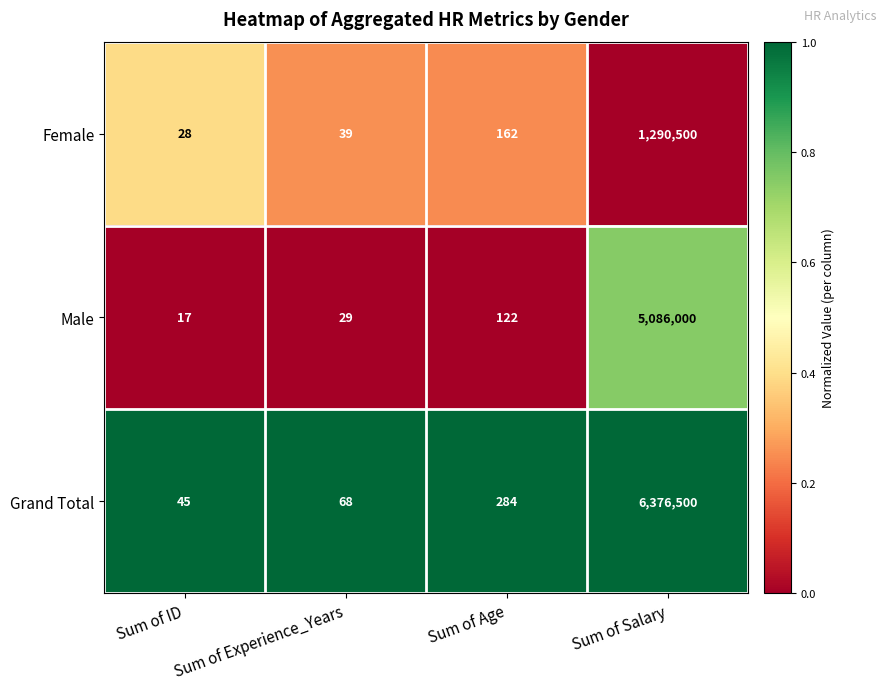

What is the difference between the Grand Total values at Sum of Age and Sum of Experience_Years?

216